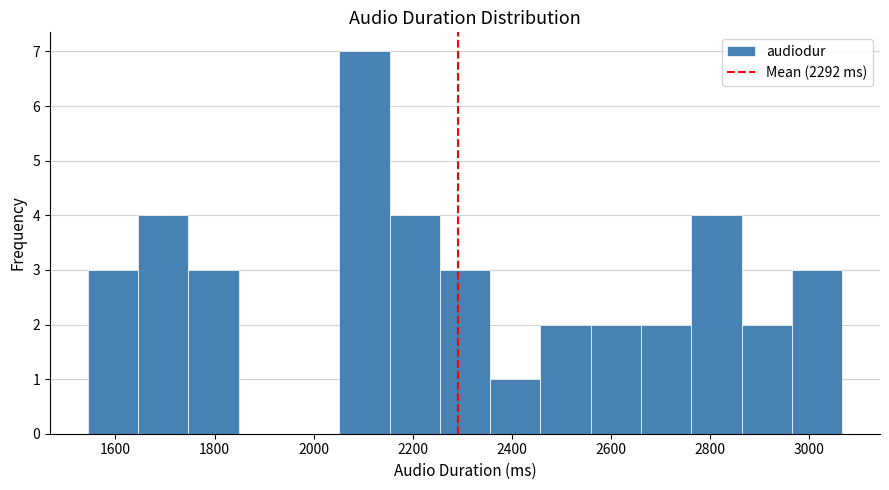

Reading left to right, transcribe this chart: for each bar, give the range it covers on the x-axis and its height. Neither the bar edges nor the heights are printed on the chart, so give them approximately, as read against the axes.

1540 to 1640: 3
1640 to 1740: 4
1740 to 1840: 3
1840 to 1960: 0
1960 to 2060: 0
2060 to 2160: 7
2160 to 2260: 4
2260 to 2360: 3
2360 to 2460: 1
2460 to 2560: 2
2560 to 2660: 2
2660 to 2760: 2
2760 to 2860: 4
2860 to 2960: 2
2960 to 3060: 3